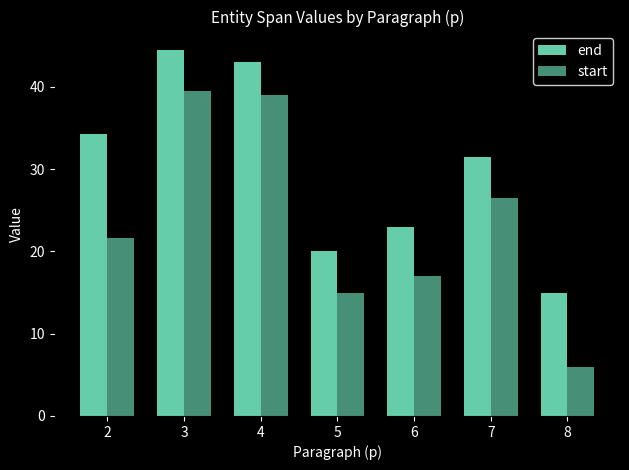

Reading left to right, extract all data points from this chart.

end: 2=34.3	3=44.5	4=43.0	5=20.0	6=23.0	7=31.5	8=15.0
start: 2=21.7	3=39.5	4=39.0	5=15.0	6=17.0	7=26.5	8=6.0